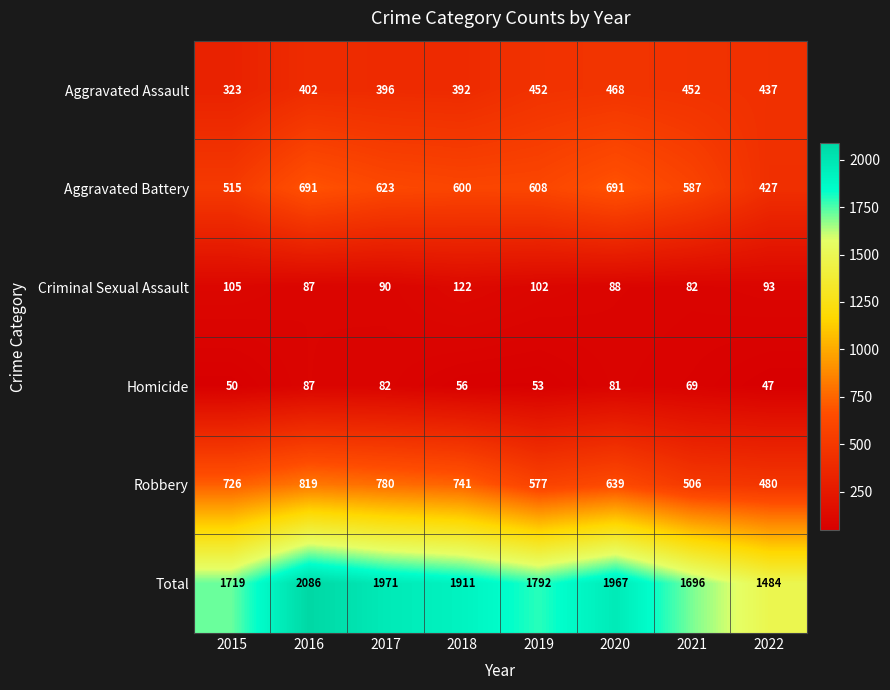

Which series has the largest total across all categories?

Total